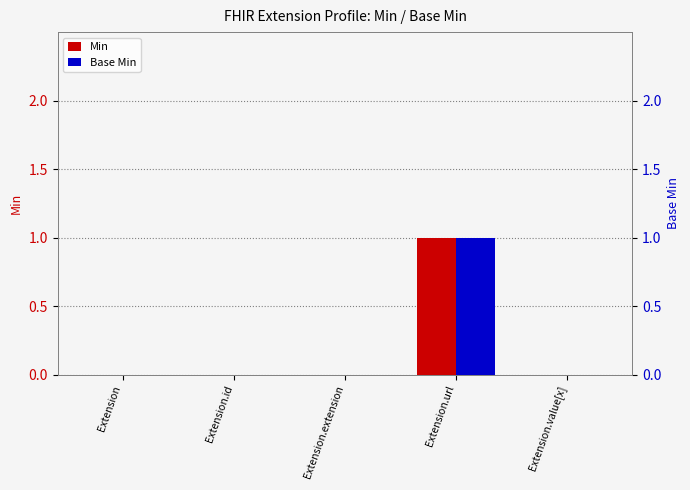

Between Extension.url and Extension.value[x], which series saw the biggest shift?

Min